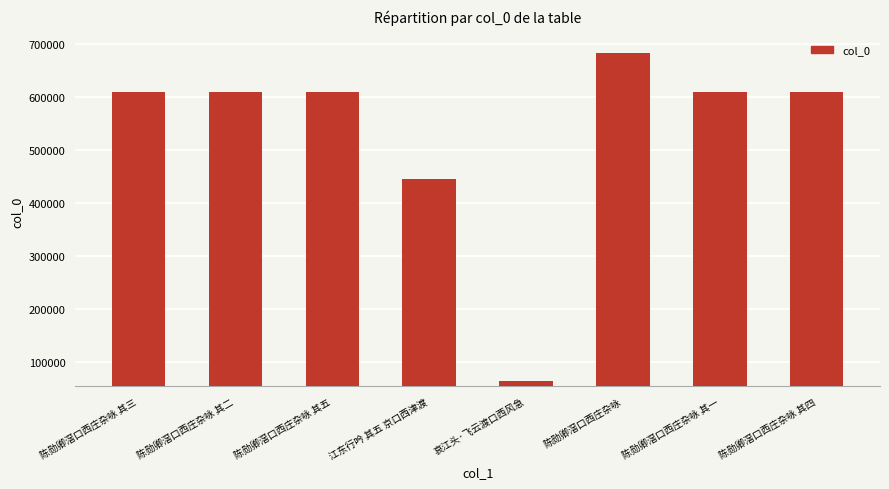

What is the difference between the second highest and second lowest values?

163857